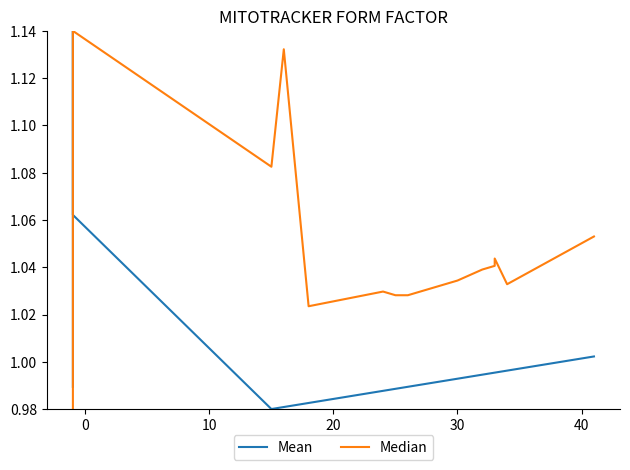

True or false: Mean has more than 0 points higher than both neighbors.

True